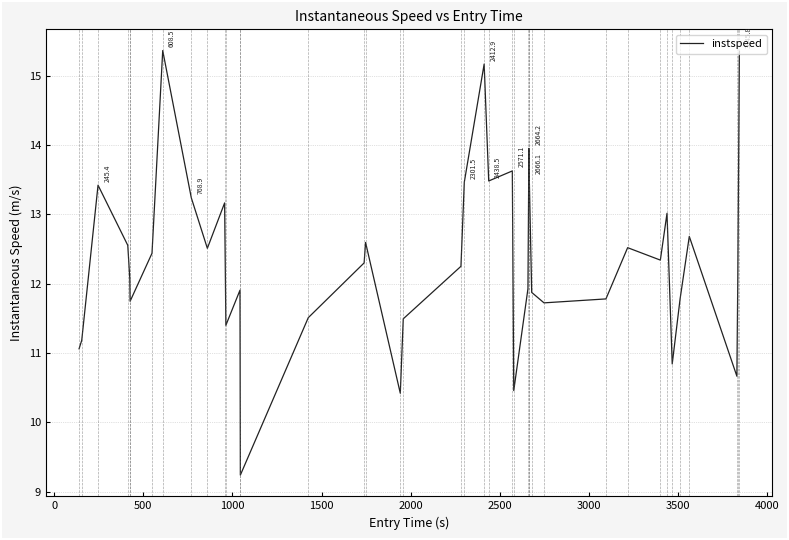

What is the smallest value displayed?

9.2